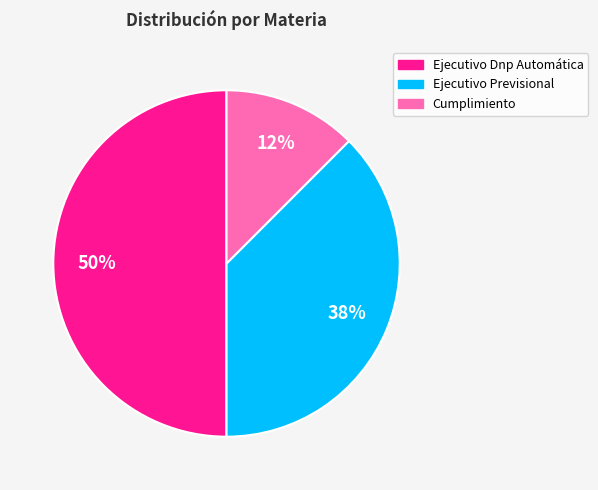

Which has a higher value, Ejecutivo Previsional or Cumplimiento?

Ejecutivo Previsional